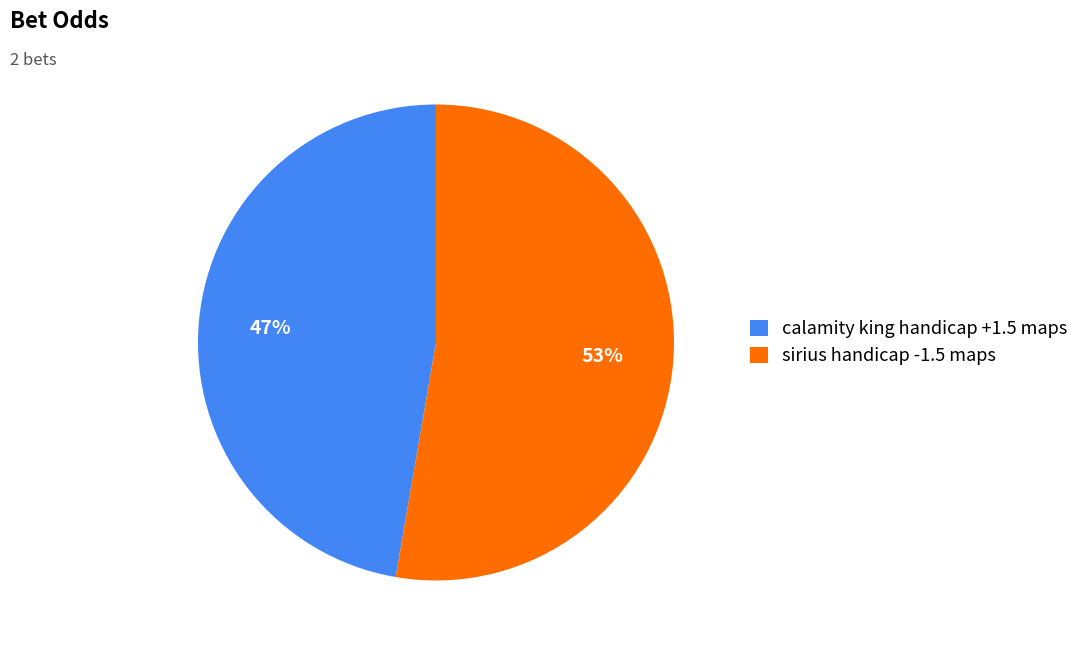

Count the number of slices in the pie.

2